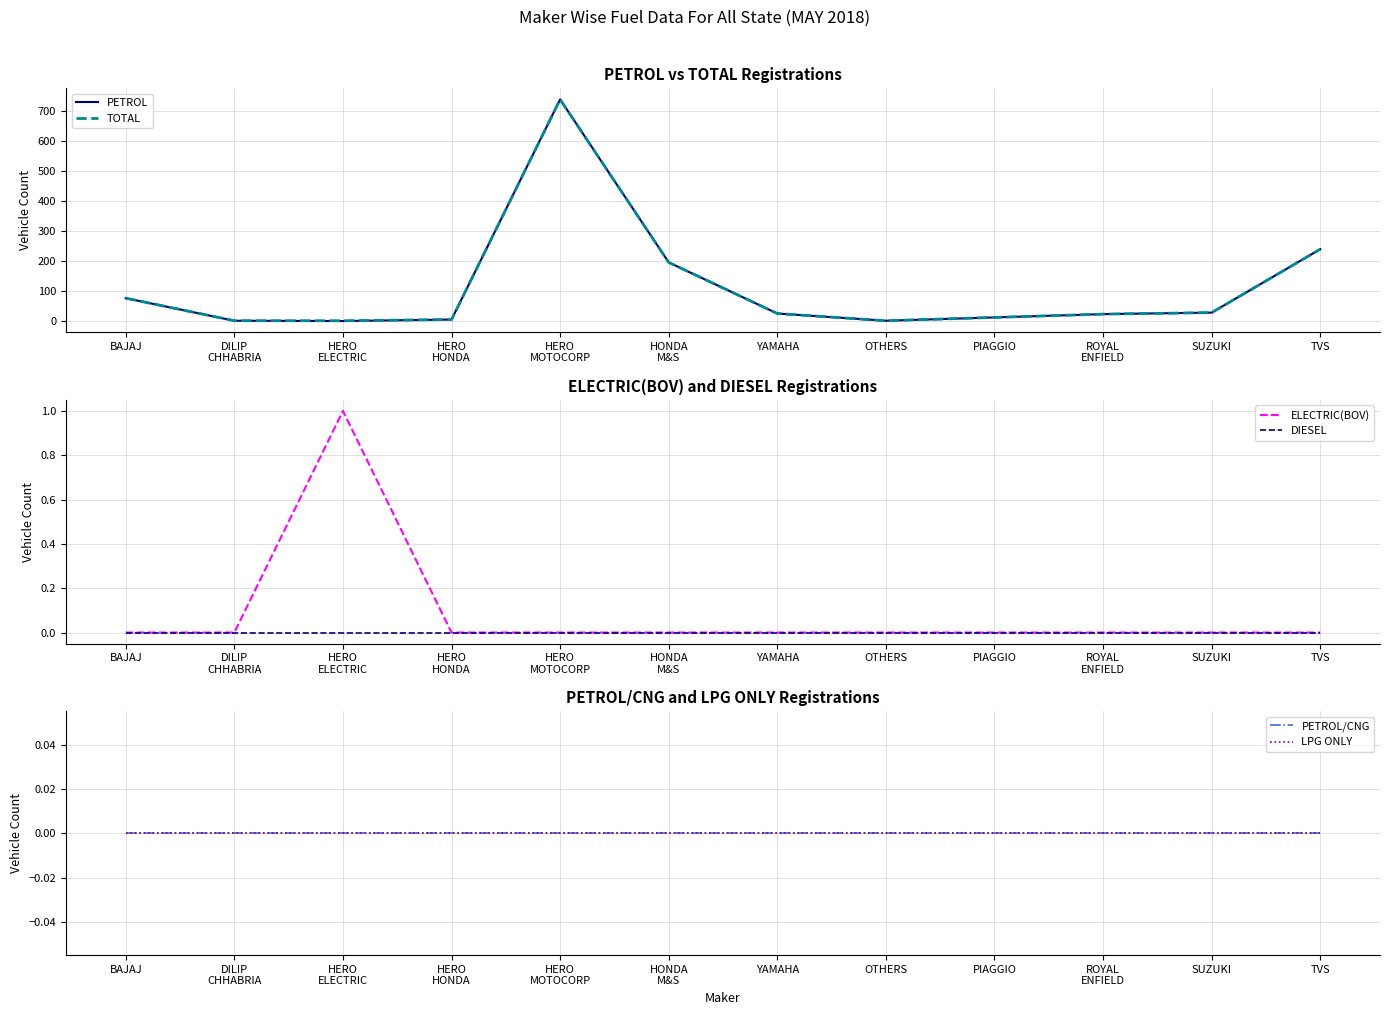

True or false: PETROL and ELECTRIC(BOV) cross at least once.

True